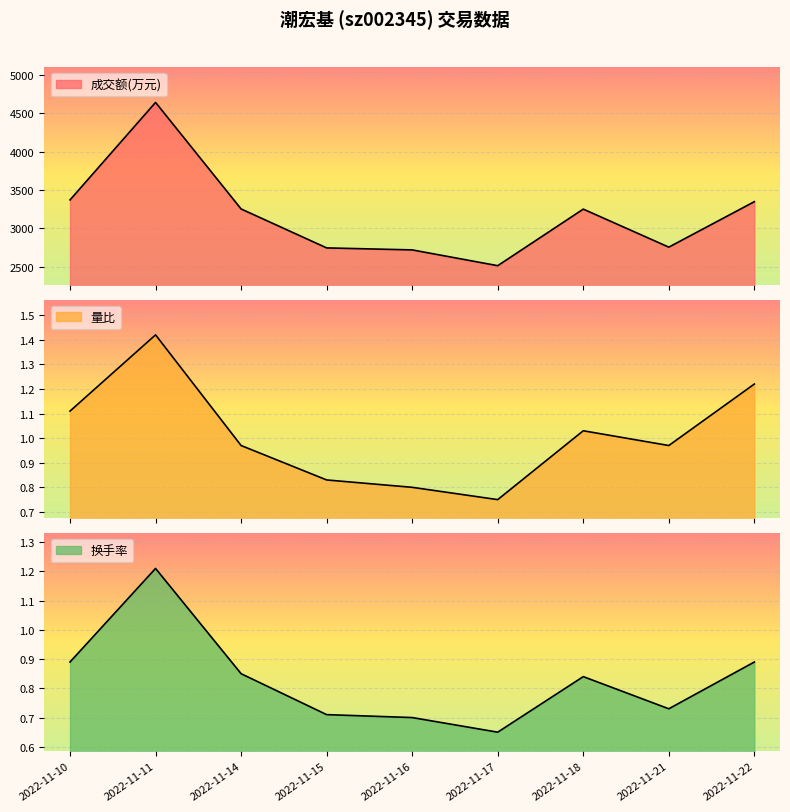

The 成交额(万元) series shows 3252.0 at 2022-11-14. True or false?

True